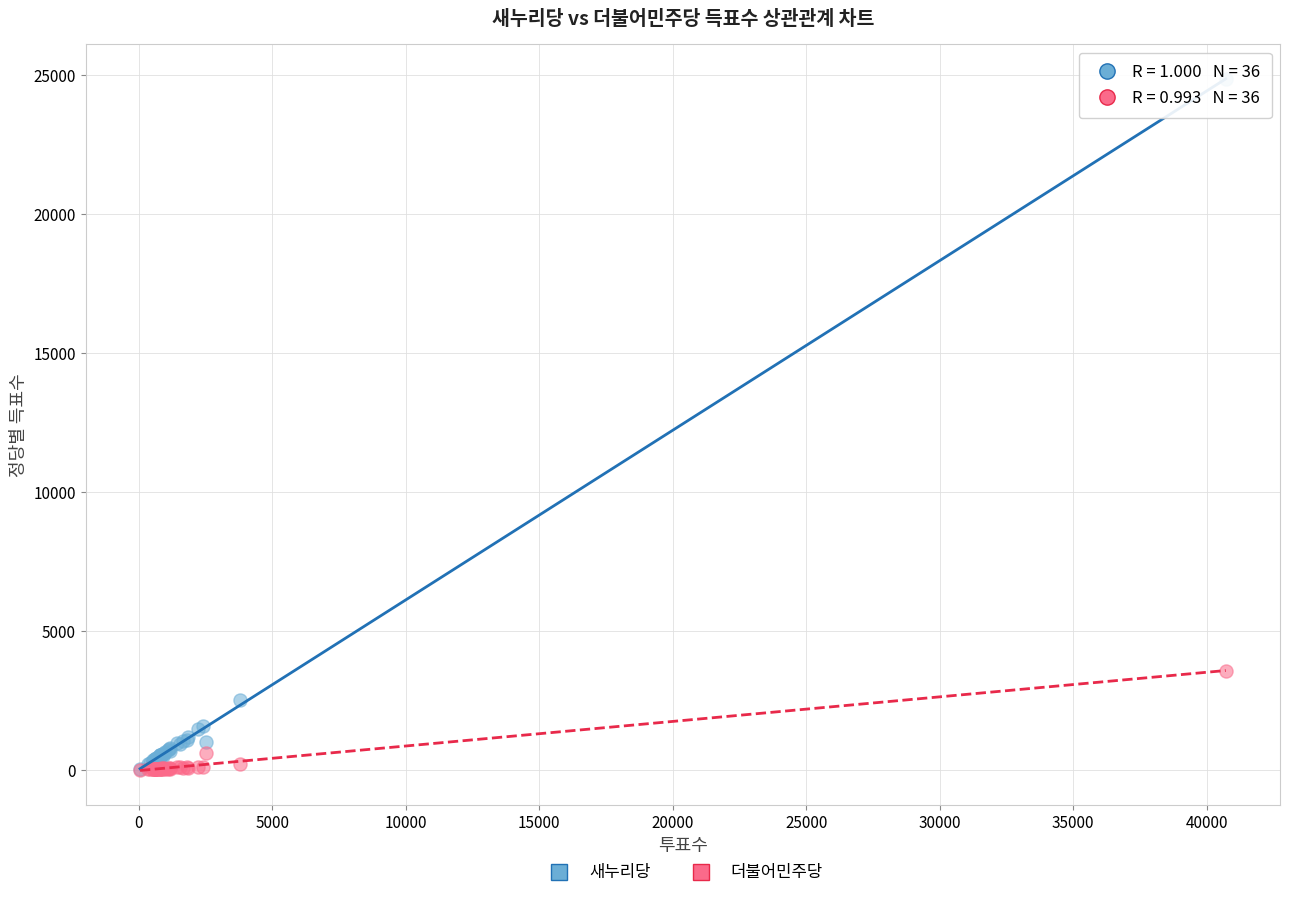

Which series has the widest spread of Y values?

새누리당